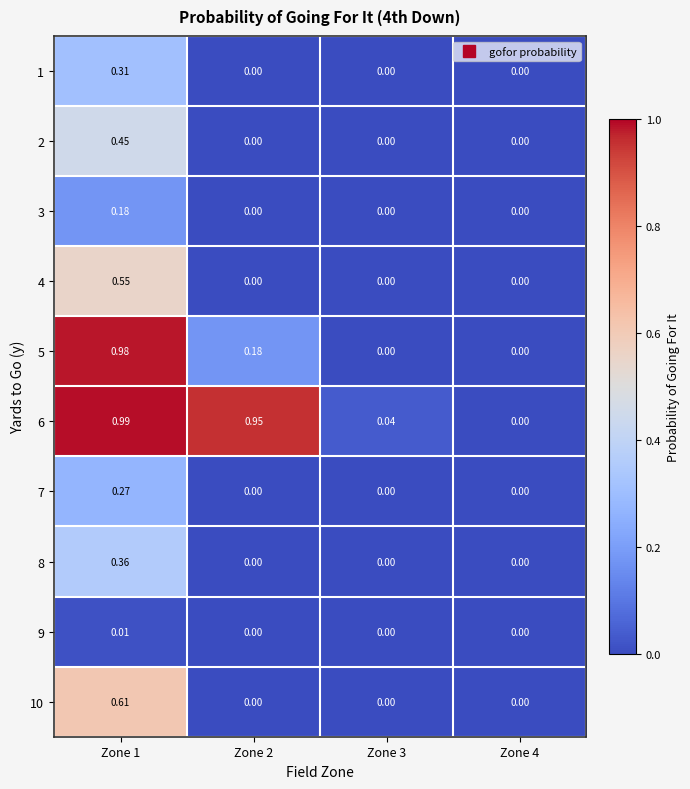

Is the value of 3 at Zone 1 greater than the value of 8 at Zone 4?

Yes